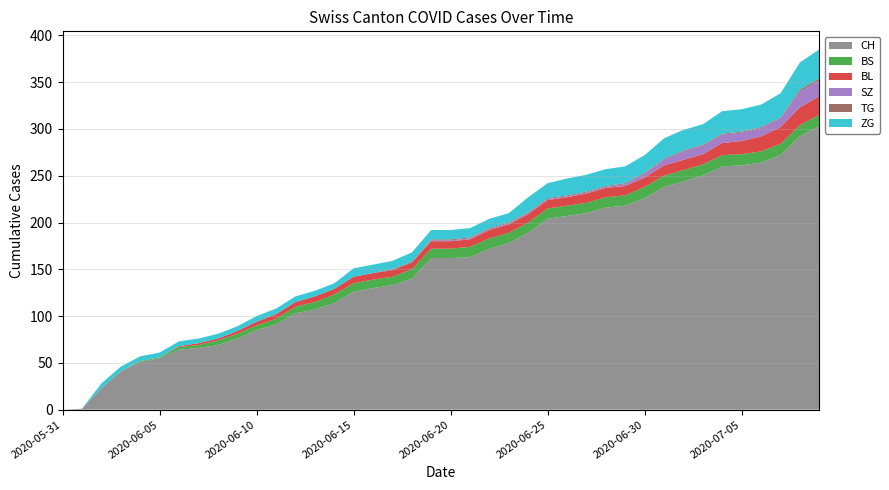

Reading left to right, list all the values displayed in this chart.

CH: 2020-05-31=0	2020-06-01=1	2020-06-02=23	2020-06-03=41	2020-06-04=51	2020-06-05=55	2020-06-06=64	2020-06-07=66	2020-06-08=69	2020-06-09=76	2020-06-10=85	2020-06-11=91	2020-06-12=103	2020-06-13=107	2020-06-14=114	2020-06-15=126	2020-06-16=130	2020-06-17=133	2020-06-18=140	2020-06-19=162	2020-06-20=162	2020-06-21=163	2020-06-22=172	2020-06-23=178	2020-06-24=189	2020-06-25=204	2020-06-26=207	2020-06-27=210	2020-06-28=216	2020-06-29=218	2020-06-30=226	2020-07-01=238	2020-07-02=244	2020-07-03=250	2020-07-04=260	2020-07-05=261	2020-07-06=264	2020-07-07=272	2020-07-08=292	2020-07-09=303
BS: 2020-05-31=0	2020-06-01=0	2020-06-02=0	2020-06-03=0	2020-06-04=1	2020-06-05=1	2020-06-06=3	2020-06-07=3	2020-06-08=5	2020-06-09=5	2020-06-10=5	2020-06-11=6	2020-06-12=7	2020-06-13=8	2020-06-14=9	2020-06-15=9	2020-06-16=9	2020-06-17=9	2020-06-18=10	2020-06-19=10	2020-06-20=10	2020-06-21=11	2020-06-22=11	2020-06-23=11	2020-06-24=11	2020-06-25=11	2020-06-26=11	2020-06-27=11	2020-06-28=11	2020-06-29=11	2020-06-30=12	2020-07-01=12	2020-07-02=12	2020-07-03=12	2020-07-04=12	2020-07-05=12	2020-07-06=12	2020-07-07=12	2020-07-08=12	2020-07-09=12
BL: 2020-05-31=0	2020-06-01=0	2020-06-02=0	2020-06-03=0	2020-06-04=0	2020-06-05=0	2020-06-06=1	2020-06-07=2	2020-06-08=2	2020-06-09=3	2020-06-10=4	2020-06-11=5	2020-06-12=5	2020-06-13=6	2020-06-14=6	2020-06-15=7	2020-06-16=7	2020-06-17=7	2020-06-18=7	2020-06-19=8	2020-06-20=8	2020-06-21=8	2020-06-22=9	2020-06-23=9	2020-06-24=9	2020-06-25=9	2020-06-26=9	2020-06-27=10	2020-06-28=10	2020-06-29=10	2020-06-30=10	2020-07-01=11	2020-07-02=11	2020-07-03=11	2020-07-04=13	2020-07-05=14	2020-07-06=16	2020-07-07=18	2020-07-08=19	2020-07-09=20
SZ: 2020-05-31=0	2020-06-01=0	2020-06-02=0	2020-06-03=0	2020-06-04=0	2020-06-05=0	2020-06-06=0	2020-06-07=0	2020-06-08=0	2020-06-09=0	2020-06-10=0	2020-06-11=0	2020-06-12=0	2020-06-13=0	2020-06-14=0	2020-06-15=0	2020-06-16=0	2020-06-17=0	2020-06-18=0	2020-06-19=1	2020-06-20=1	2020-06-21=1	2020-06-22=1	2020-06-23=1	2020-06-24=1	2020-06-25=1	2020-06-26=1	2020-06-27=1	2020-06-28=1	2020-06-29=2	2020-06-30=4	2020-07-01=6	2020-07-02=9	2020-07-03=9	2020-07-04=9	2020-07-05=9	2020-07-06=9	2020-07-07=9	2020-07-08=17	2020-07-09=17
TG: 2020-05-31=0	2020-06-01=0	2020-06-02=0	2020-06-03=0	2020-06-04=0	2020-06-05=0	2020-06-06=0	2020-06-07=0	2020-06-08=0	2020-06-09=0	2020-06-10=0	2020-06-11=0	2020-06-12=0	2020-06-13=0	2020-06-14=0	2020-06-15=0	2020-06-16=0	2020-06-17=1	2020-06-18=1	2020-06-19=1	2020-06-20=1	2020-06-21=1	2020-06-22=1	2020-06-23=1	2020-06-24=1	2020-06-25=1	2020-06-26=1	2020-06-27=1	2020-06-28=1	2020-06-29=1	2020-06-30=1	2020-07-01=1	2020-07-02=1	2020-07-03=1	2020-07-04=1	2020-07-05=1	2020-07-06=1	2020-07-07=1	2020-07-08=2	2020-07-09=2
ZG: 2020-05-31=0	2020-06-01=0	2020-06-02=5	2020-06-03=5	2020-06-04=5	2020-06-05=5	2020-06-06=5	2020-06-07=5	2020-06-08=5	2020-06-09=5	2020-06-10=6	2020-06-11=6	2020-06-12=6	2020-06-13=6	2020-06-14=6	2020-06-15=9	2020-06-16=9	2020-06-17=9	2020-06-18=10	2020-06-19=10	2020-06-20=10	2020-06-21=10	2020-06-22=10	2020-06-23=10	2020-06-24=16	2020-06-25=16	2020-06-26=18	2020-06-27=18	2020-06-28=18	2020-06-29=18	2020-06-30=19	2020-07-01=22	2020-07-02=22	2020-07-03=22	2020-07-04=24	2020-07-05=24	2020-07-06=24	2020-07-07=26	2020-07-08=29	2020-07-09=31